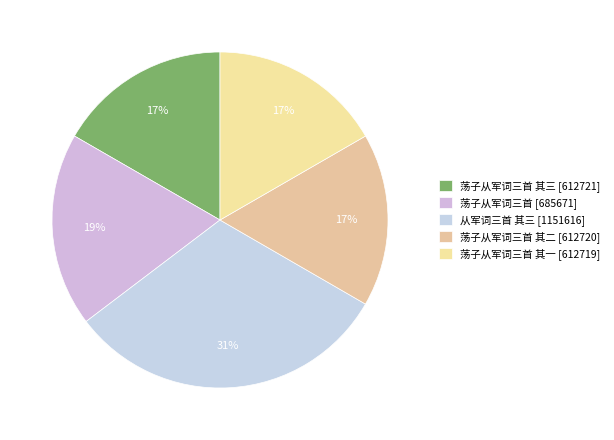

Which category has the biggest portion of the pie?

从军词三首 其三 [1151616]